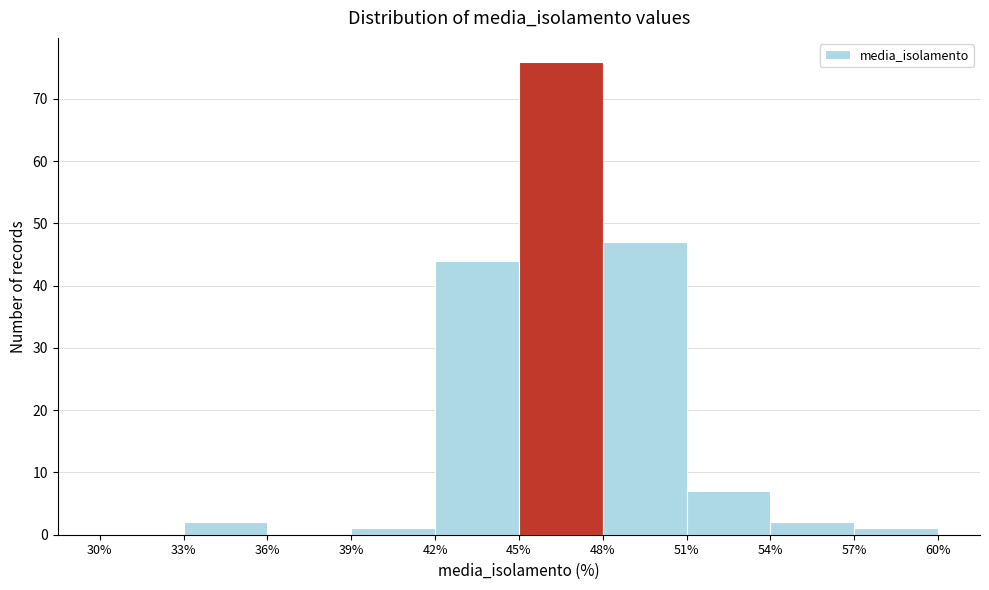

Reading left to right, list every bar in this chart as the range it spans on the x-axis followed by its height. The values are not printed on the chart, so give them approximately, as read against the axis.

30% to 33%: 0
33% to 36%: 2
36% to 39%: 0
39% to 42%: 1
42% to 45%: 44
45% to 48%: 76
48% to 51%: 47
51% to 54%: 7
54% to 57%: 2
57% to 60%: 1